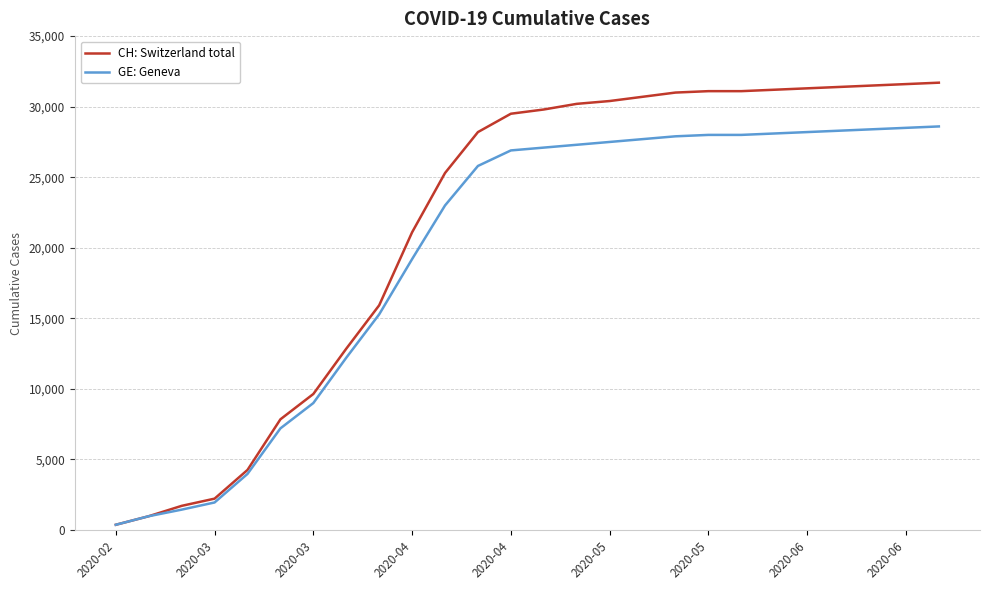

Which series has the widest spread of values?

CH: Switzerland total